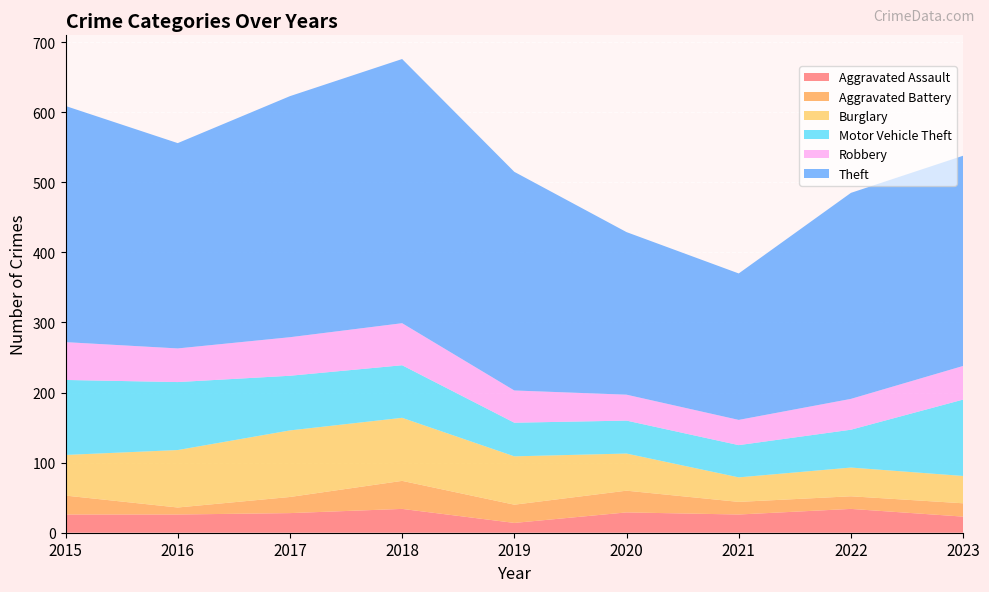

Reading right to left, transcribe all the data shown in this chart.

Aggravated Assault: 23	34	26	29	14	34	28	26	26
Aggravated Battery: 19	18	18	31	26	40	23	10	27
Burglary: 39	41	35	53	69	90	95	82	58
Motor Vehicle Theft: 109	54	46	47	48	75	78	97	107
Robbery: 48	44	36	37	46	60	55	48	54
Theft: 300	294	209	232	312	377	344	293	337